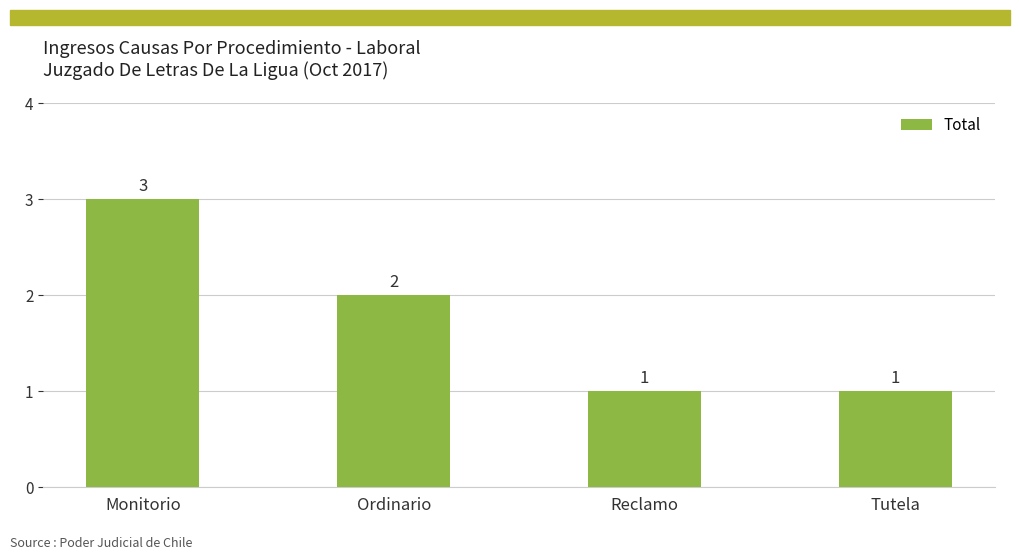

At which category does the chart reach its peak across all series?

Monitorio